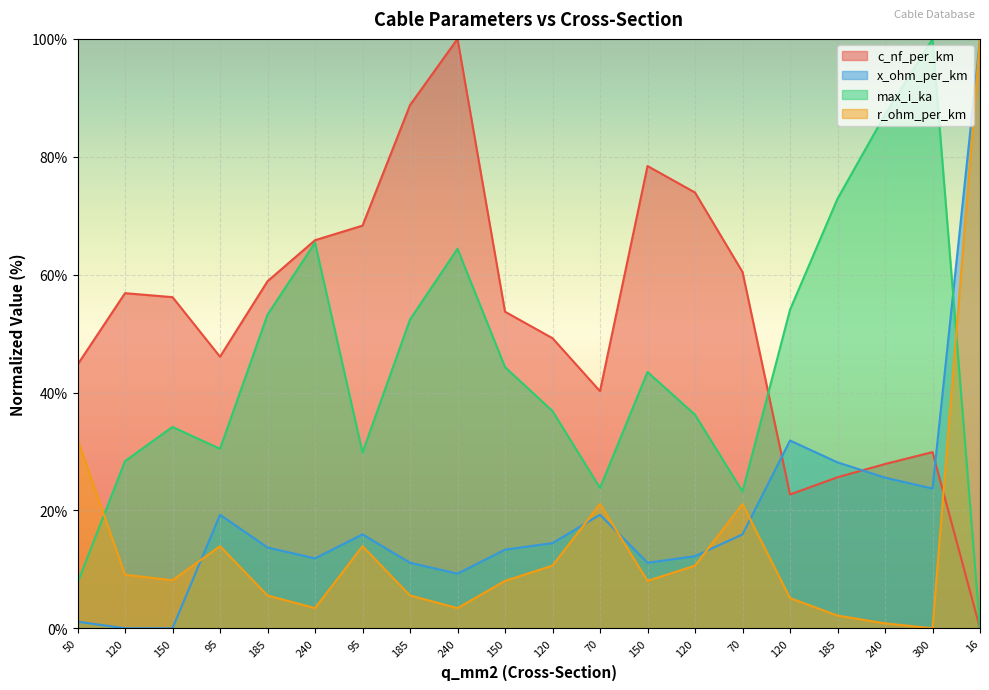

What is the difference between the highest and lowest values at 240?

62.4